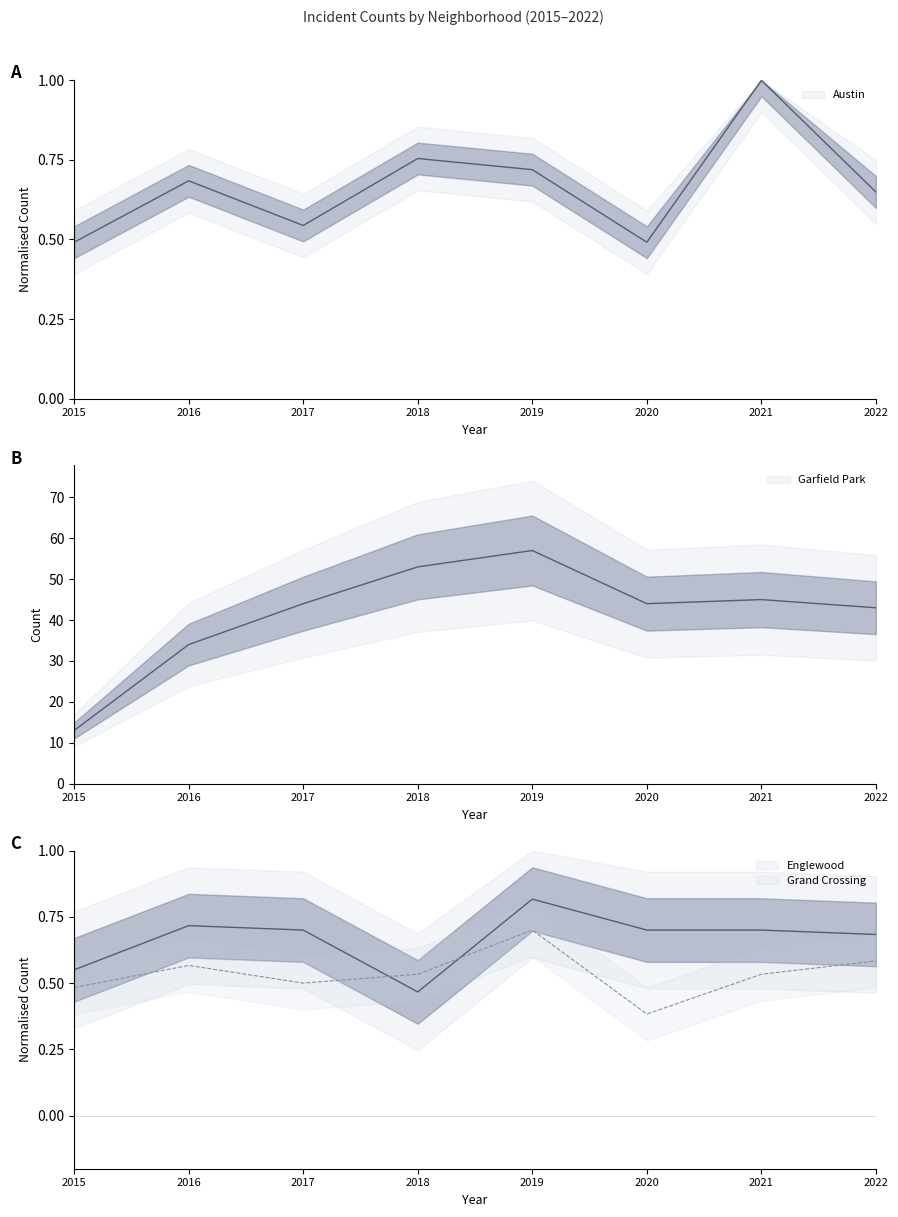

True or false: Grand Crossing and Garfield Park intersect in this chart.

False